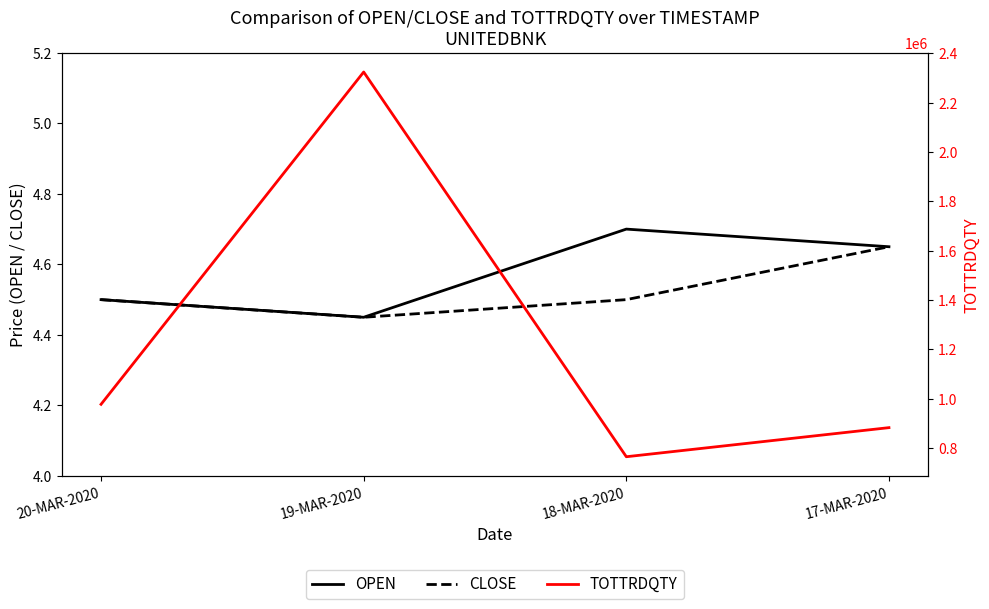

Reading right to left, what are all the values shown in this chart?

OPEN: 17-MAR-2020=4.7	18-MAR-2020=4.7	19-MAR-2020=4.5	20-MAR-2020=4.5
CLOSE: 17-MAR-2020=4.7	18-MAR-2020=4.5	19-MAR-2020=4.5	20-MAR-2020=4.5
TOTTRDQTY: 17-MAR-2020=883135.0	18-MAR-2020=765251.0	19-MAR-2020=2324492.0	20-MAR-2020=977732.0